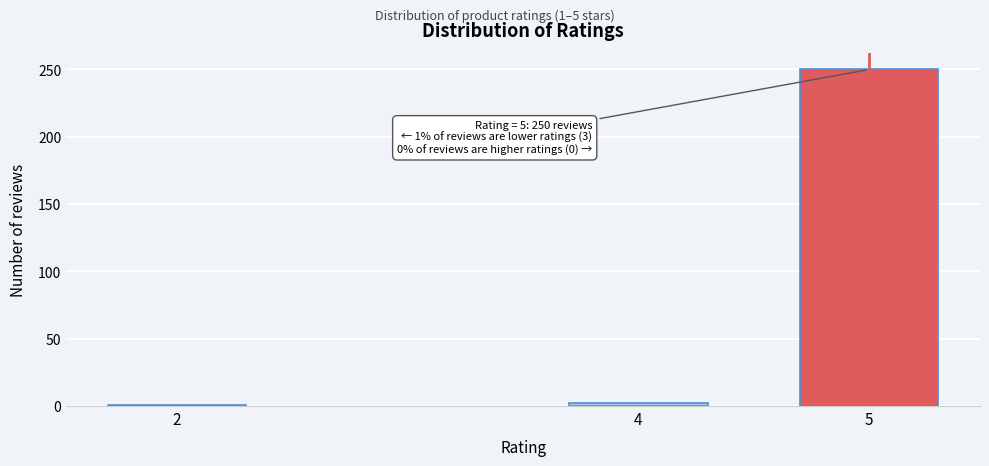

What is the maximum value shown in the chart?

250